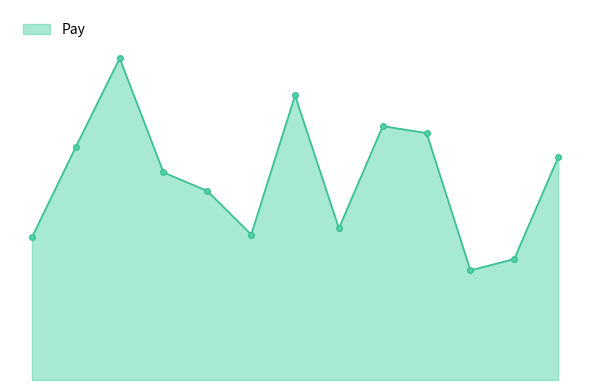

Does the chart have visible grid lines?

No